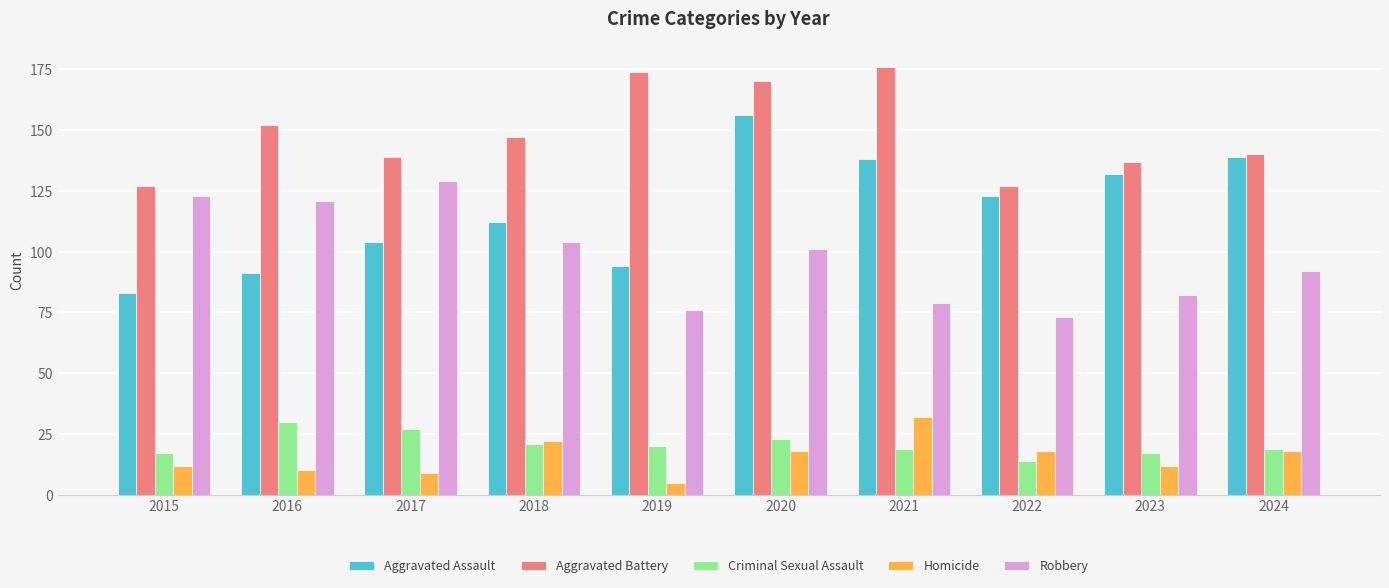

List the series in order of their peak value, highest first.

Aggravated Battery, Aggravated Assault, Robbery, Homicide, Criminal Sexual Assault